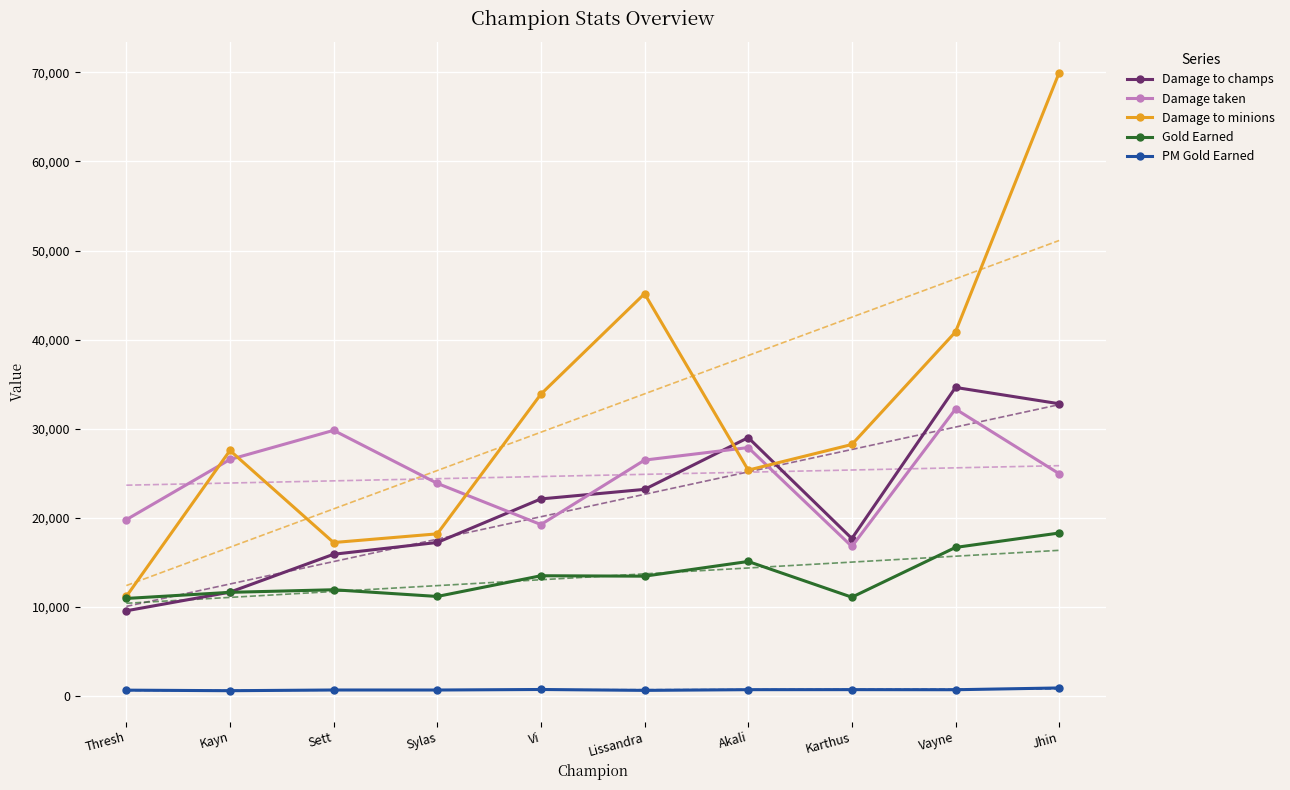

Which category has the highest value across all series?

Jhin